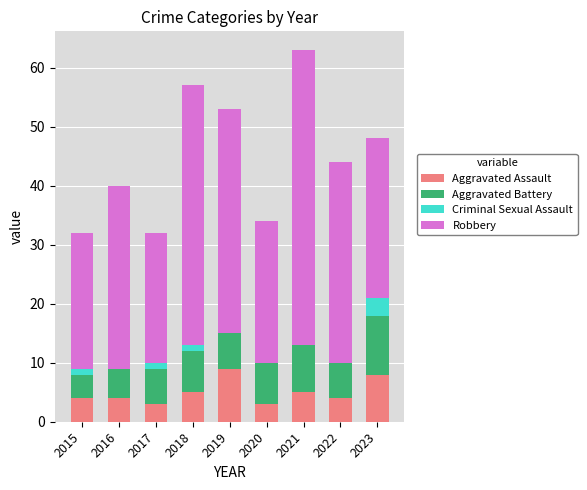

What is the total value across all series at 2023?

48